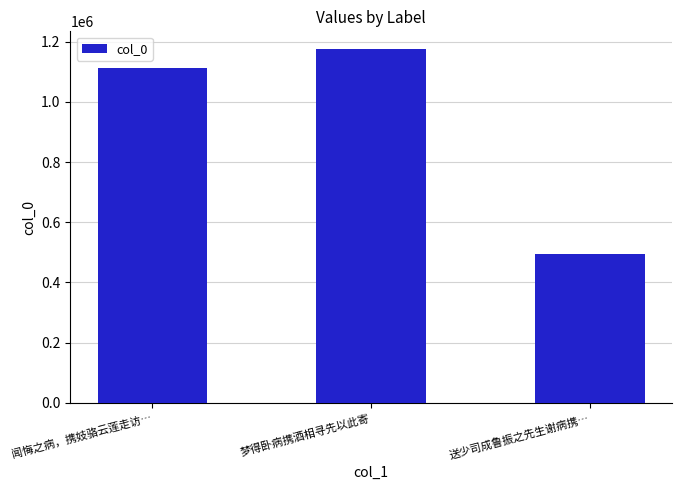

What is the sum of all values?

2784397